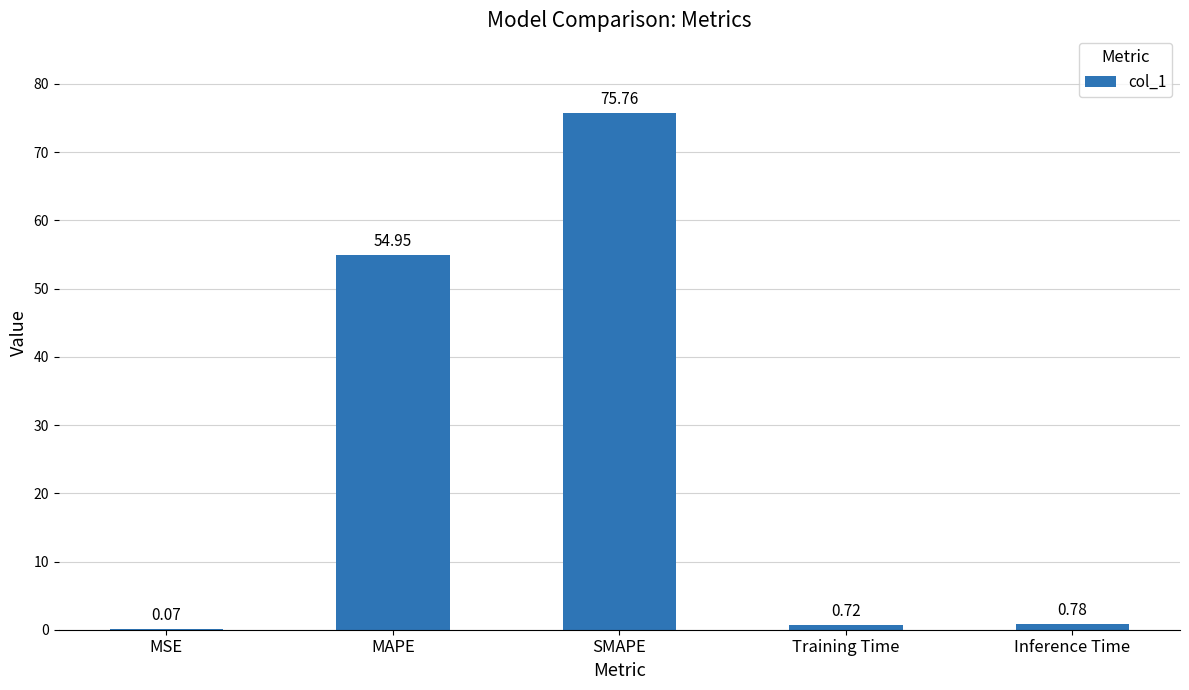

What is the average value?

26.5